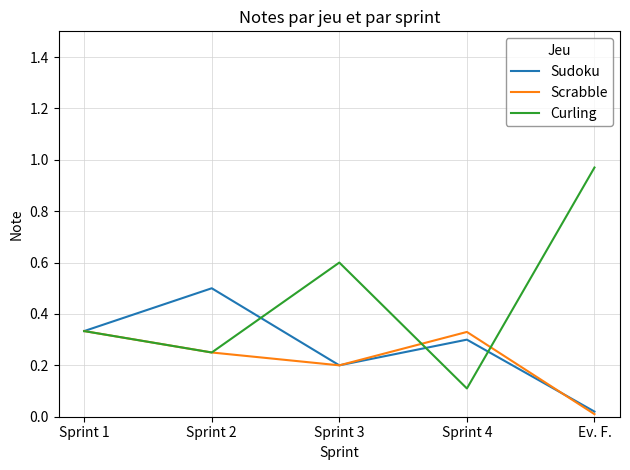

What position from the left is Sprint 3?

3